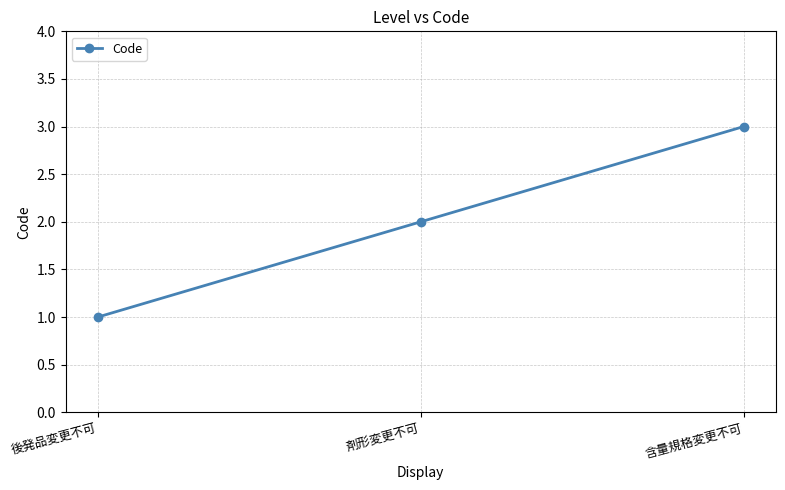

What is the label of the 3rd point from the right?

後発品変更不可